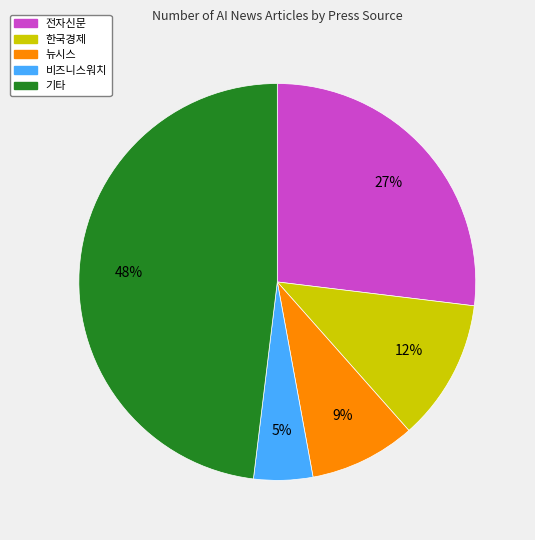

Is there any slice that represents more than half of the pie?

No